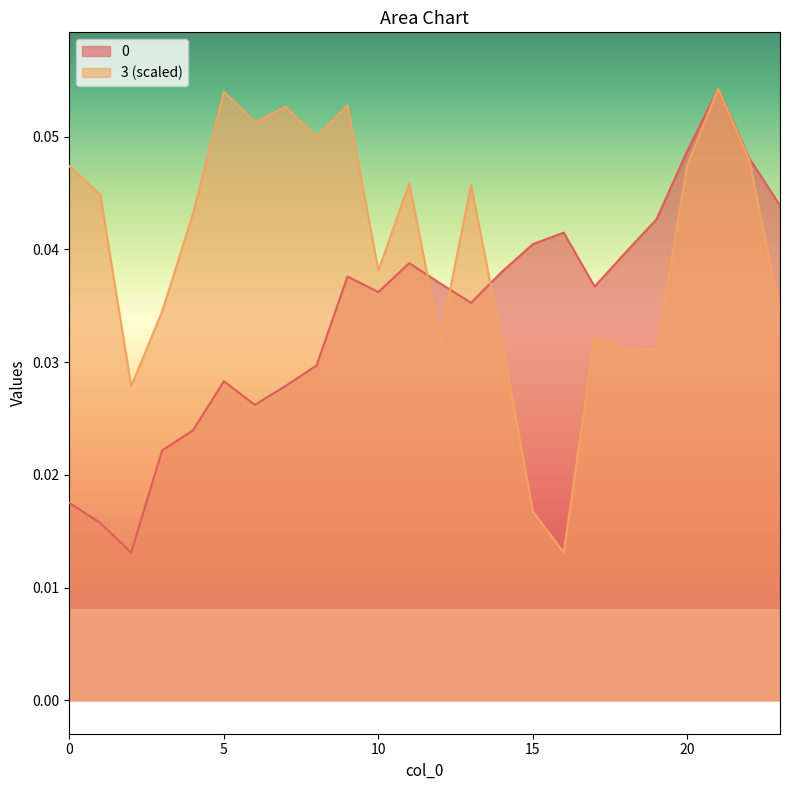

Where is 3 nearest to the value 0?

16